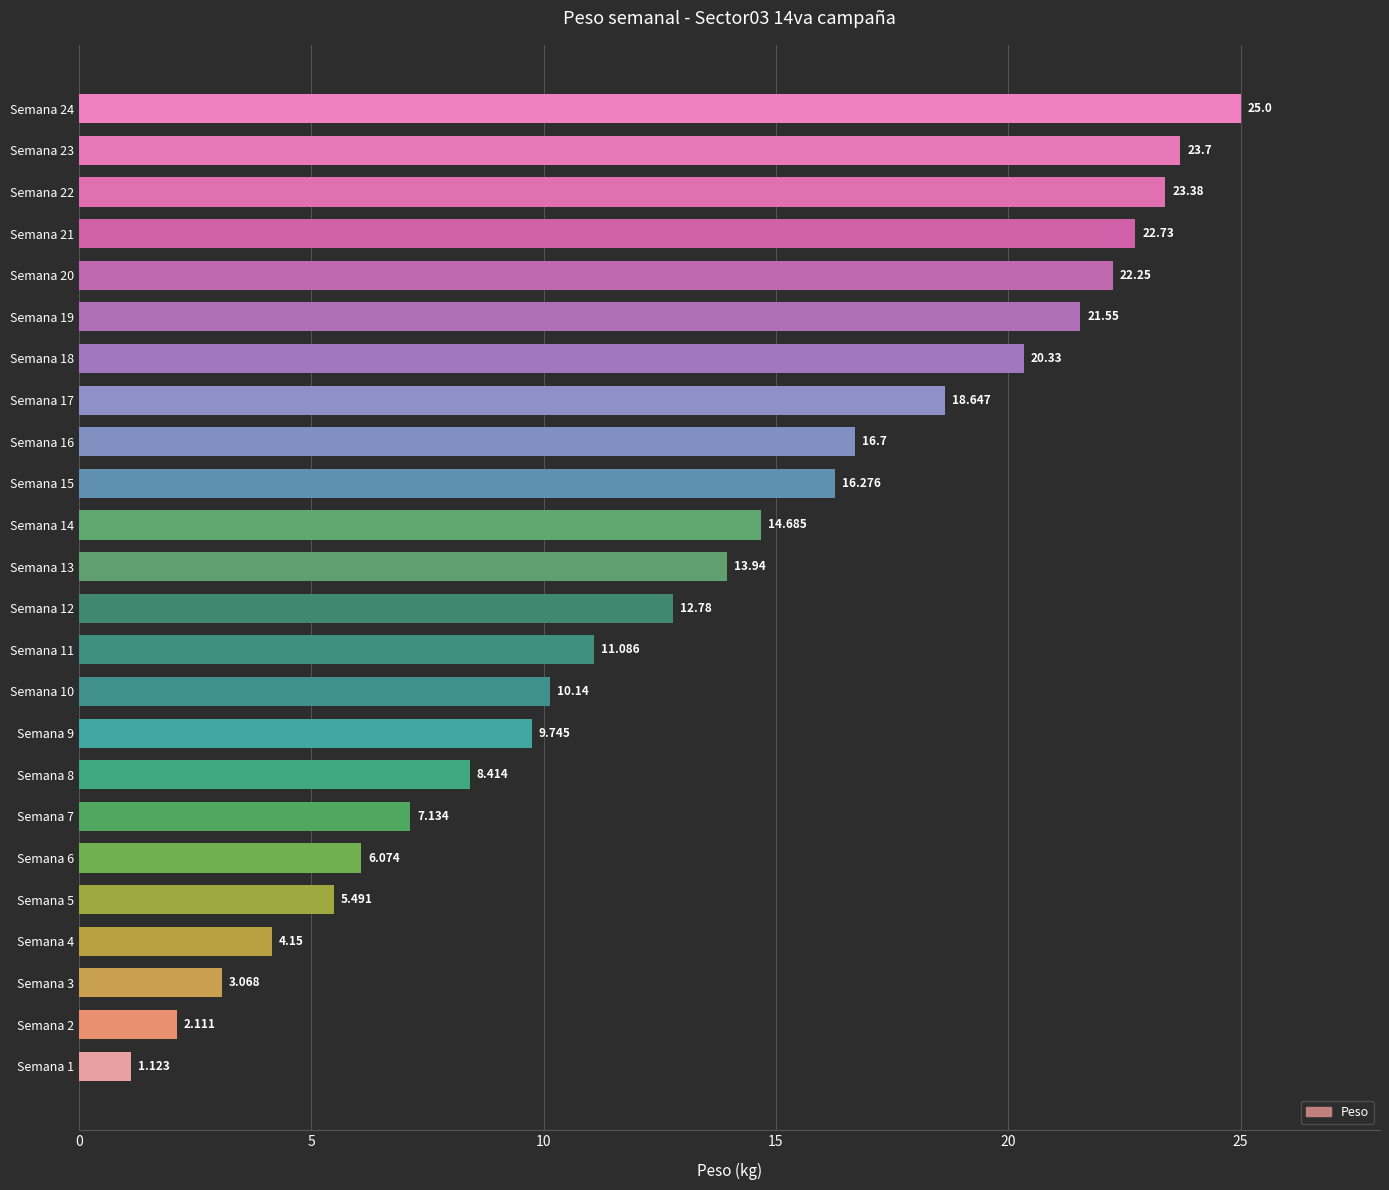

What is the average value?

13.4